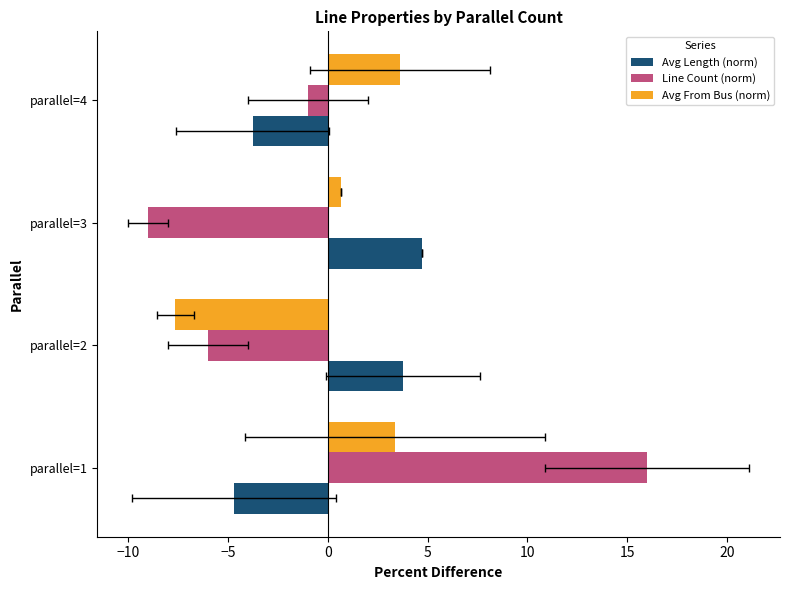

Between parallel=2 and parallel=3, which series saw the biggest shift?

Avg From Bus (norm)